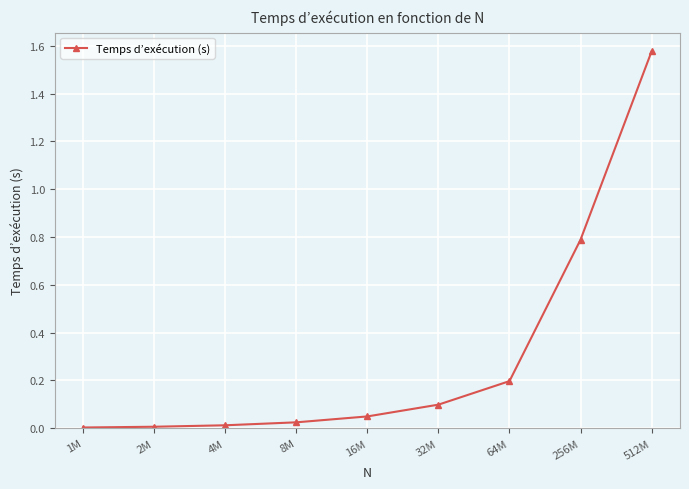

What is the approximate value at 256M?

0.8